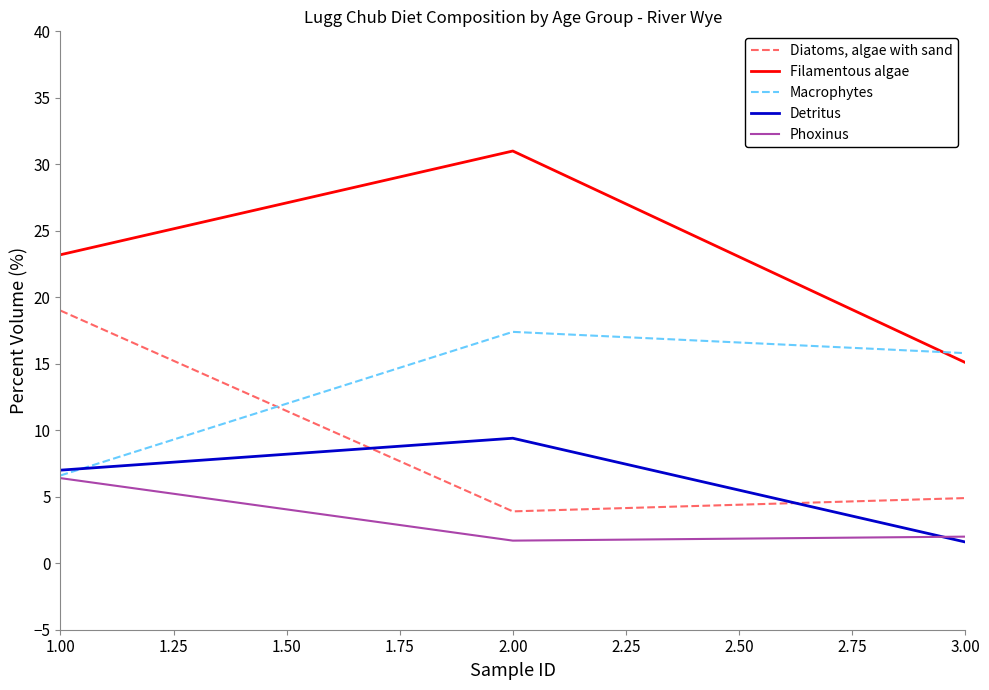

Which category has the highest value in the Detritus series?

2.00